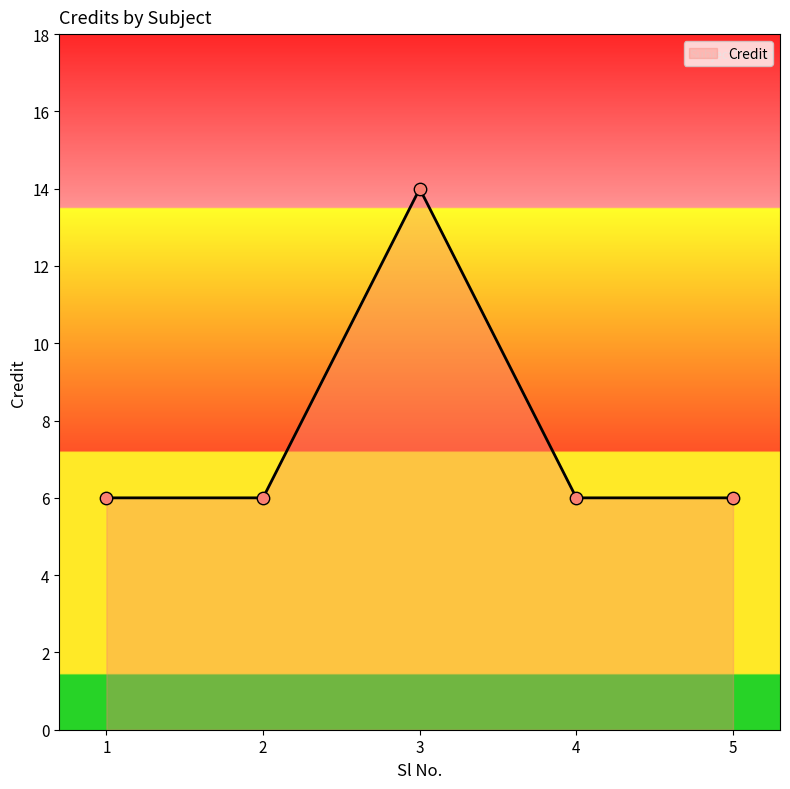

Which has a higher value, 1 or 3?

3